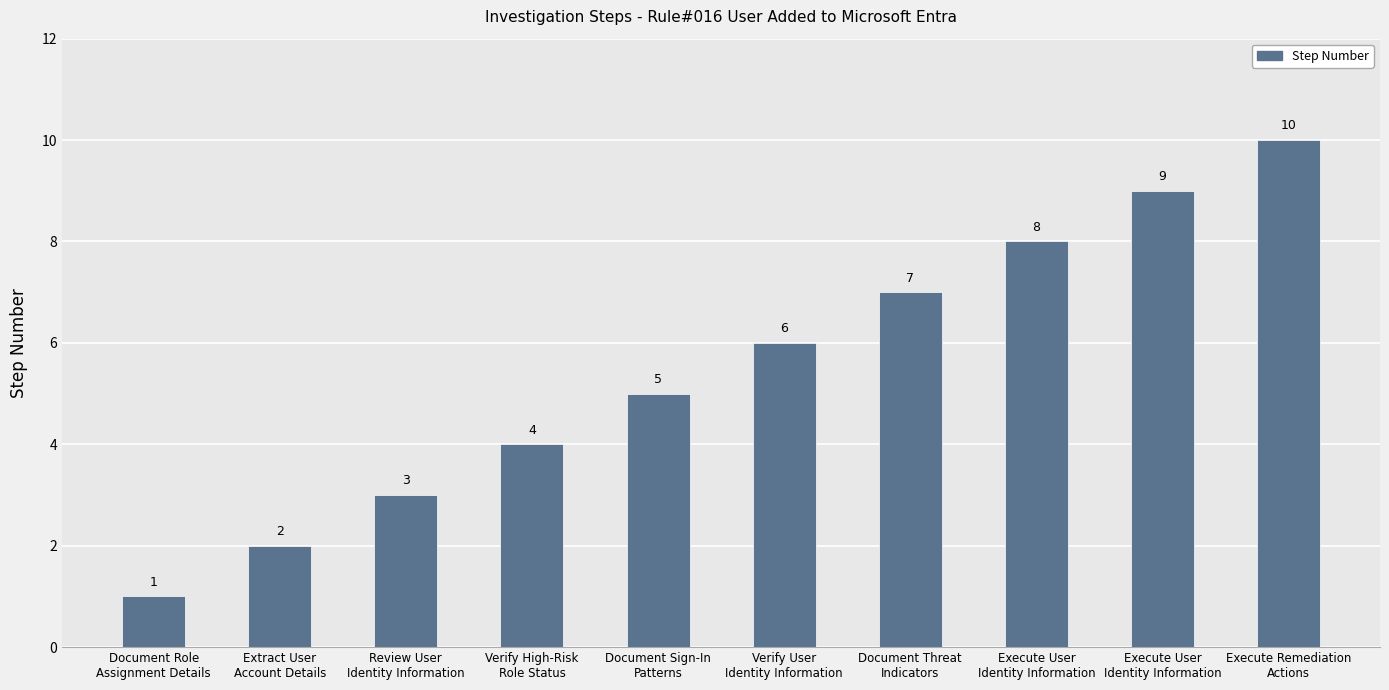

Which category has the lowest value across all series?

Document Role
Assignment Details